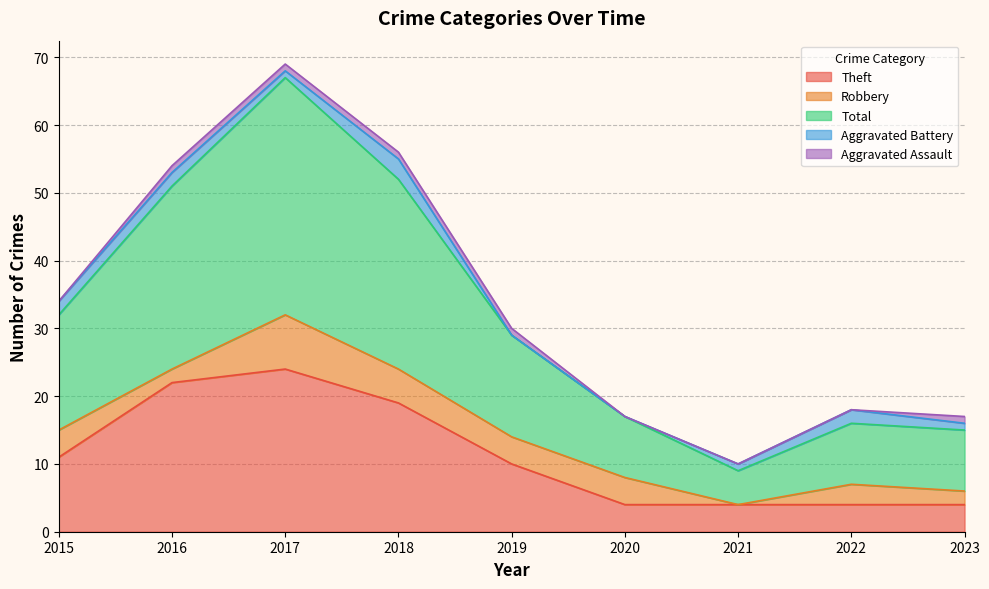

What is the sum of the Robbery values at 2023 and 2022?

5